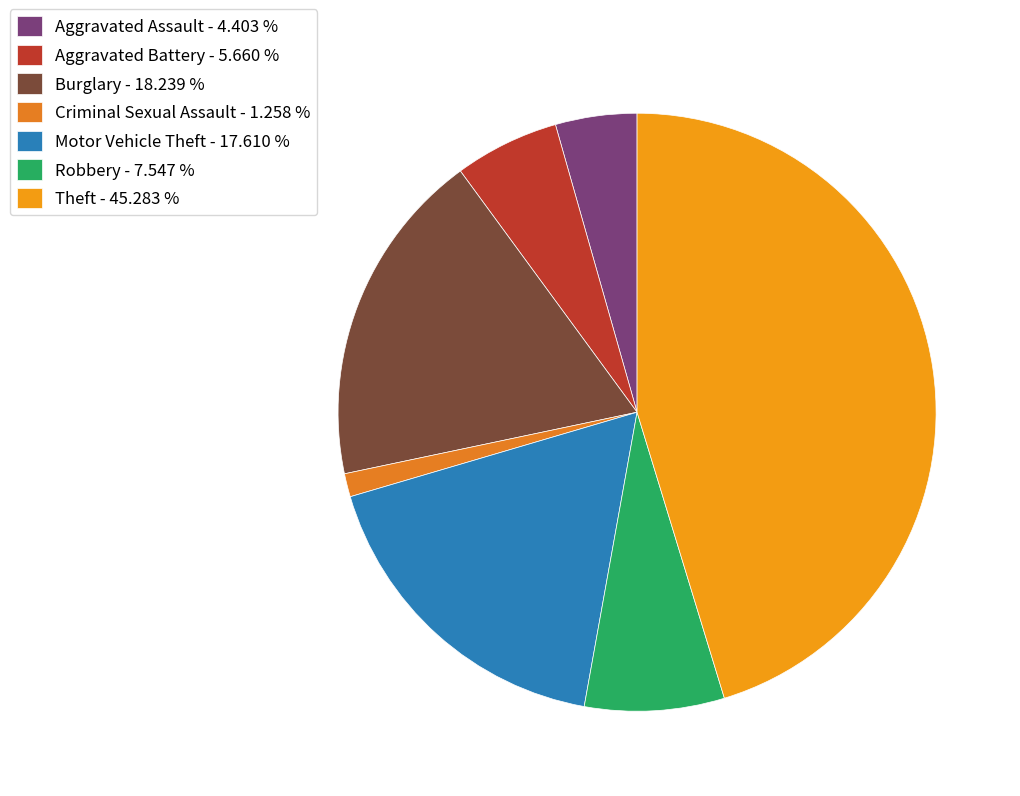

Combined, what portion of the pie is Aggravated Battery and Aggravated Assault?

10.1%